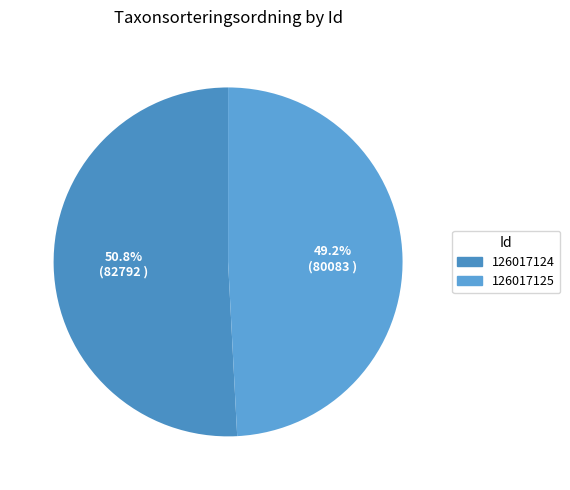

Which slice represents more than half of the pie?

126017124